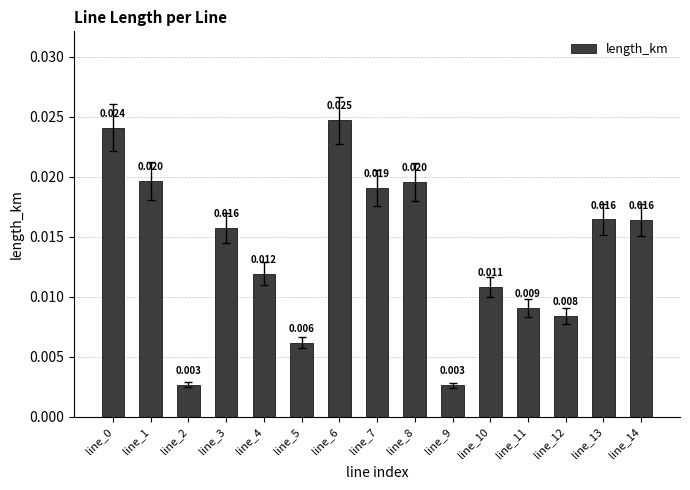

The value at line_11 is 0.0. True or false?

False